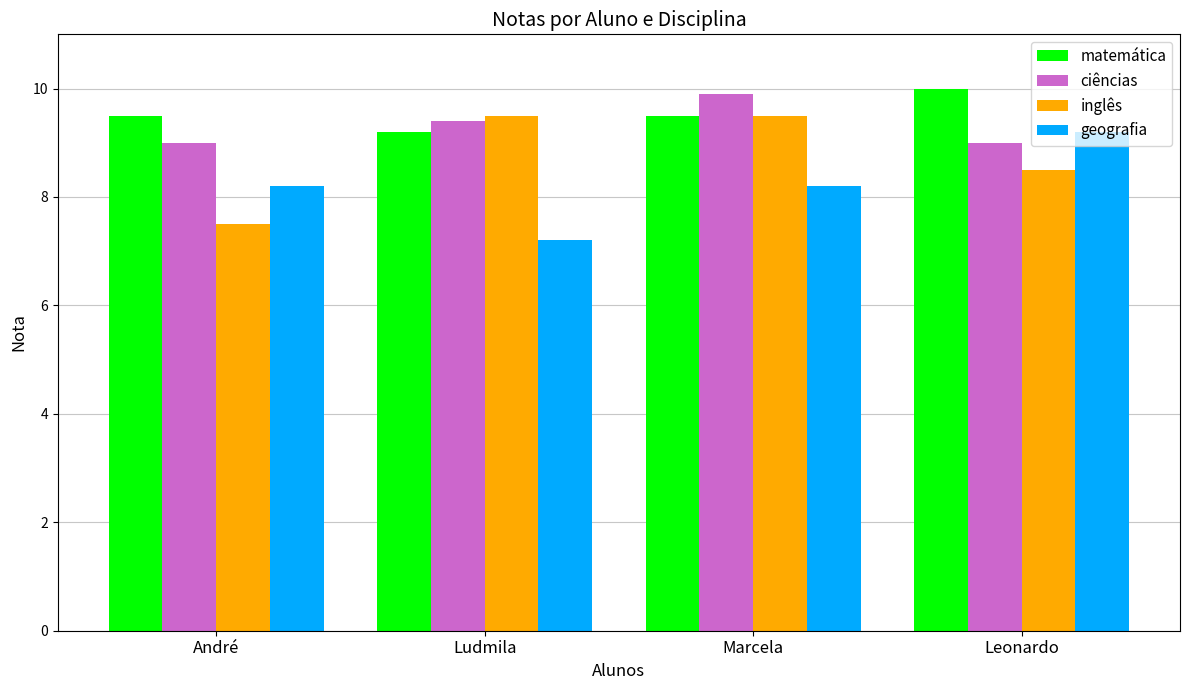

What is the highest value of the inglês series?

9.5